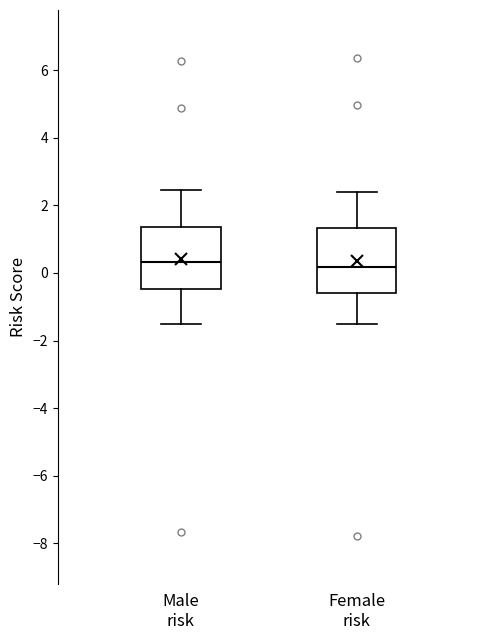

Reading left to right, read every box against the y-axis: the position of its median line, the range the box covers, and the ends of its whiskers. The values are not printed on the chart, so give them approximately, as read against the axis.

Male risk: median 0.4, box -0.4 to 1.4, whiskers -1.4 to 2.4
Female risk: median 0.2, box -0.6 to 1.4, whiskers -1.6 to 2.4